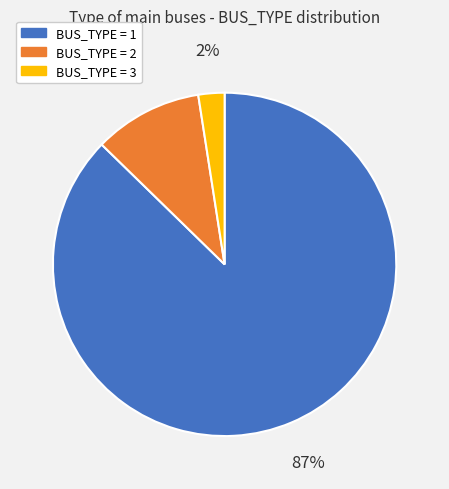

Does any single category account for the majority?

Yes